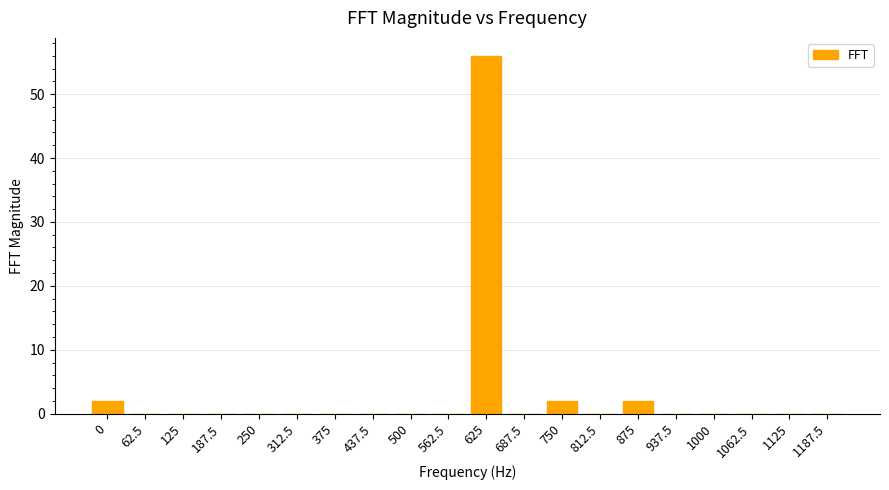

Which category has the highest value across all series?

625